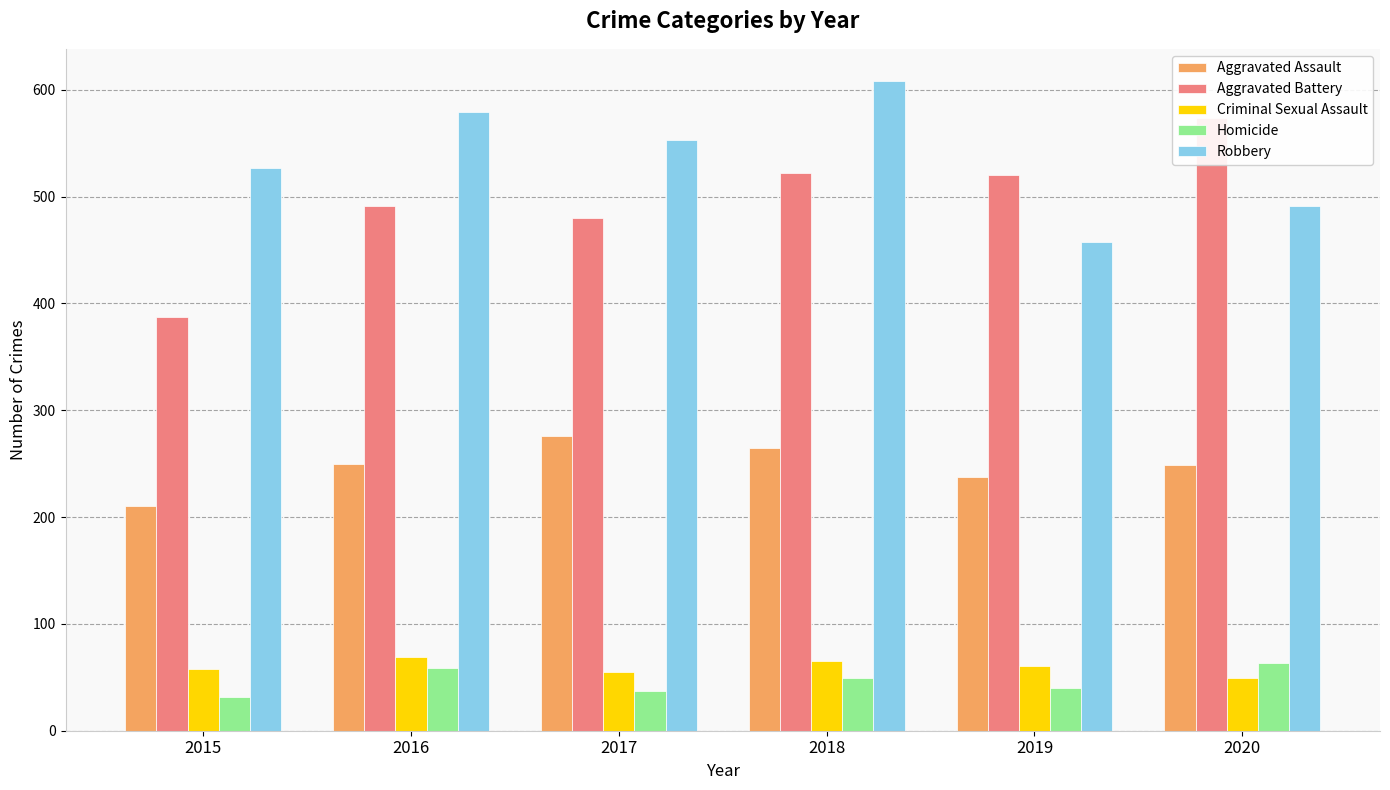

Reading right to left, transcribe all the data shown in this chart.

Aggravated Assault: 249	238	265	276	250	210
Aggravated Battery: 574	520	522	480	491	387
Criminal Sexual Assault: 49	61	65	55	69	58
Homicide: 63	40	49	37	59	32
Robbery: 491	458	608	553	579	527